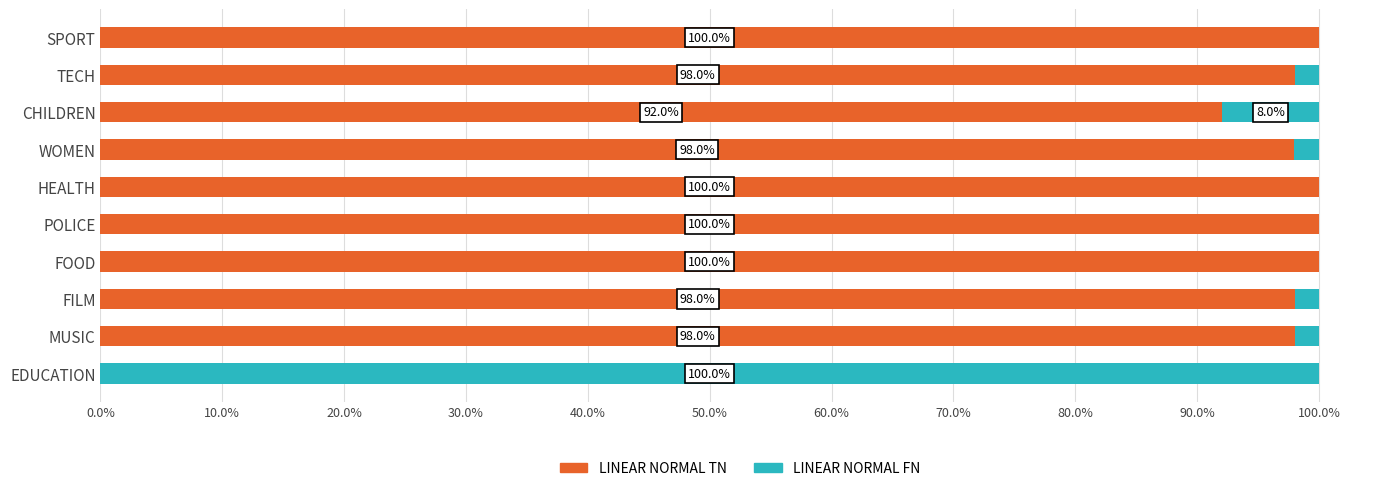

What is the highest value of the LINEAR NORMAL TN series?

100.0